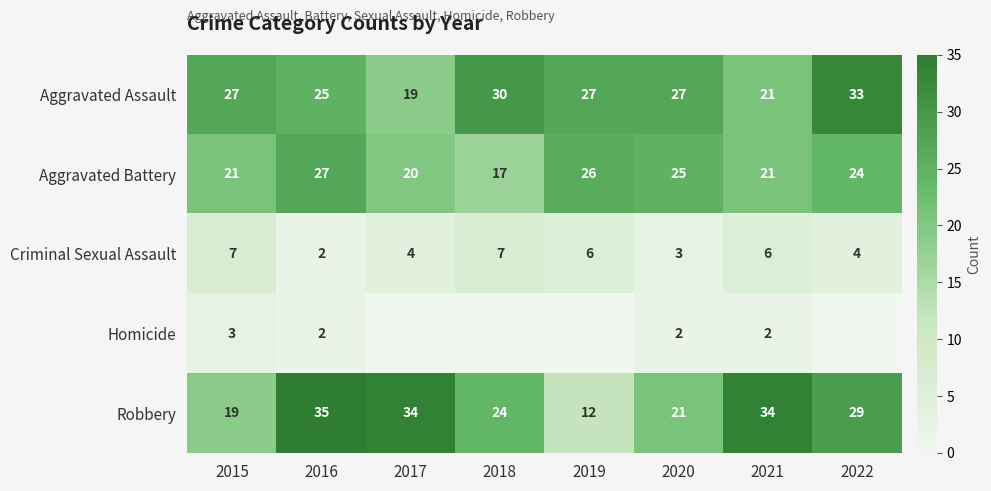

Count the number of data series in this chart.

5